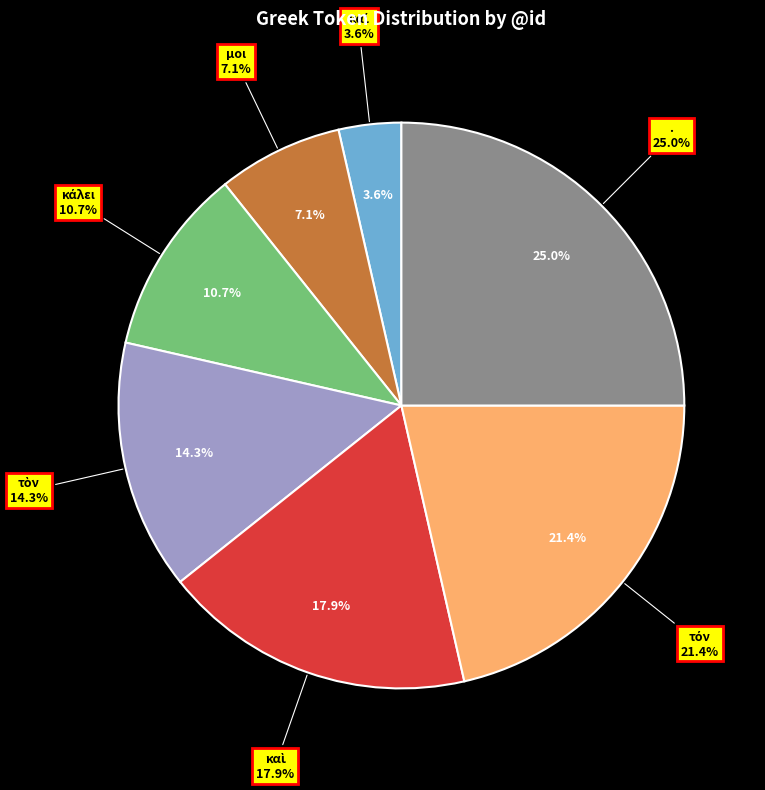

Approximately how many times larger is the value at τὸν compared to μοι?

2.0